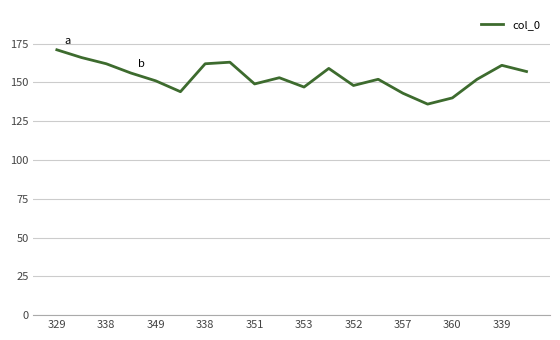

What is the difference between the maximum and minimum values?

35